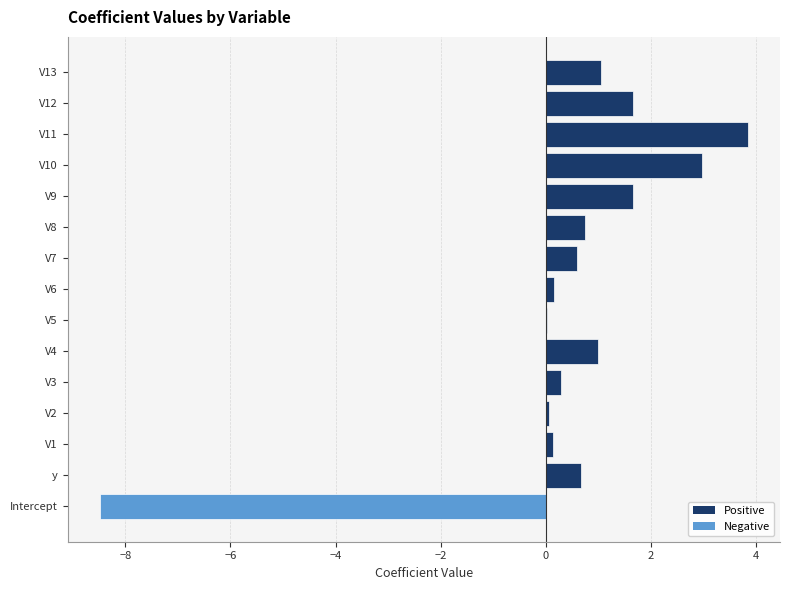

What is the approximate value at V9?

1.7